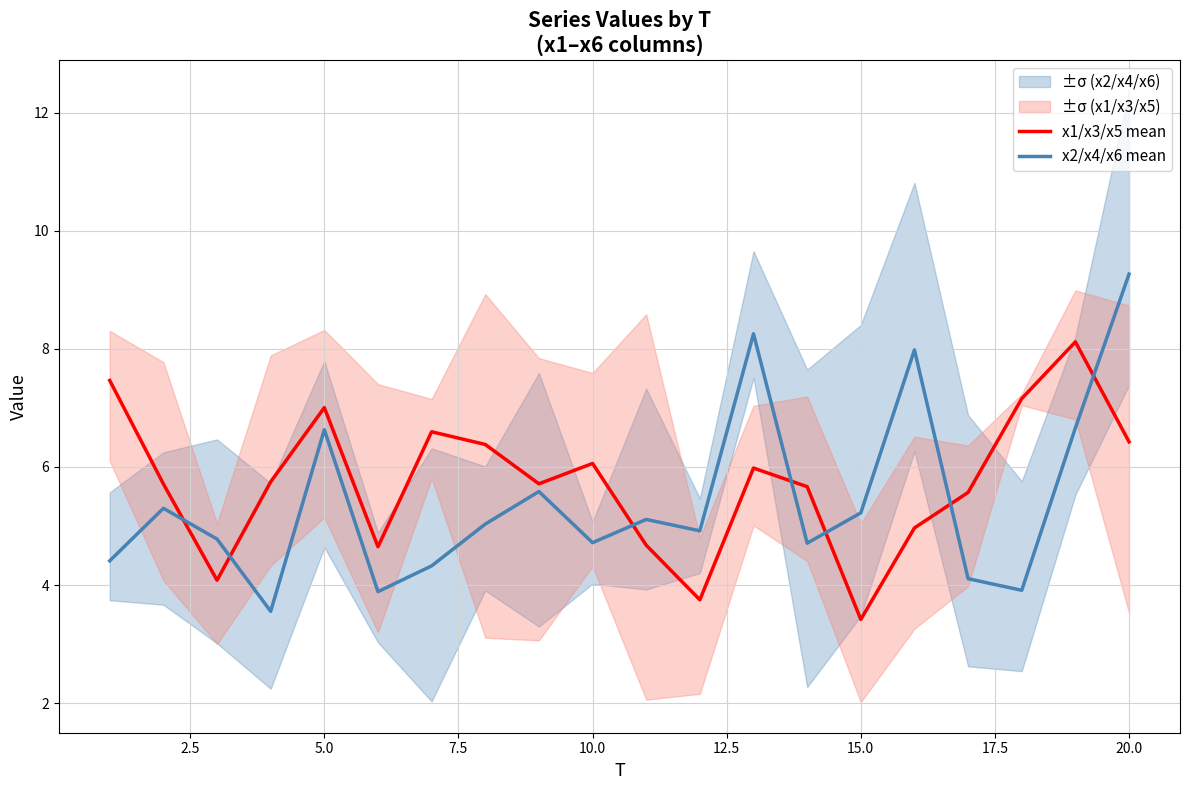

True or false: x1/x3/x5 mean and x2/x4/x6 mean cross at least once.

True